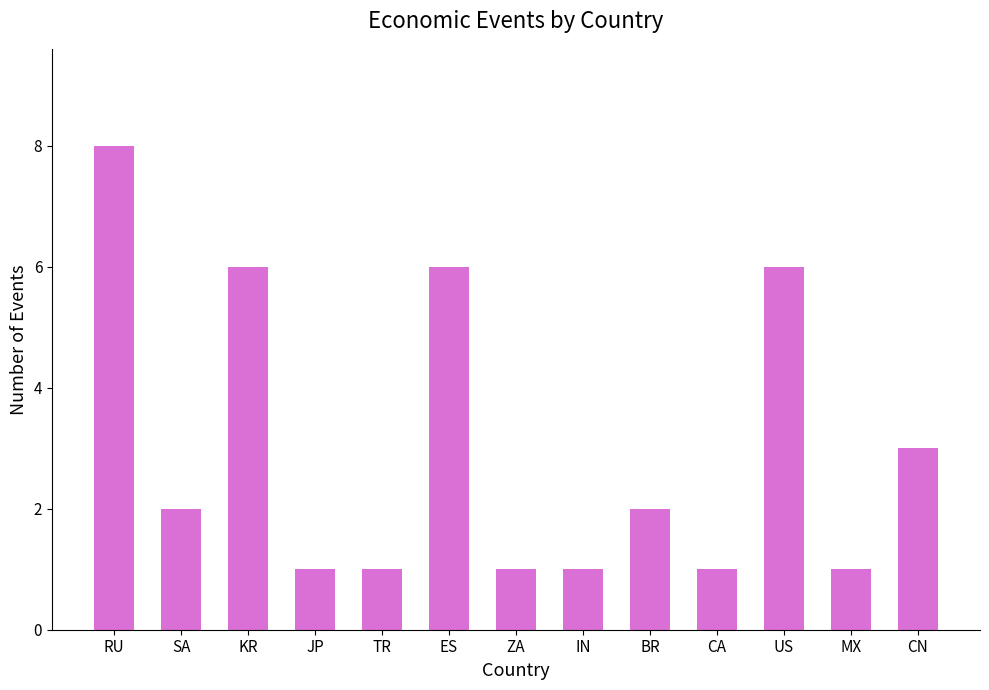

What is the sum of the values at CA and SA?

3